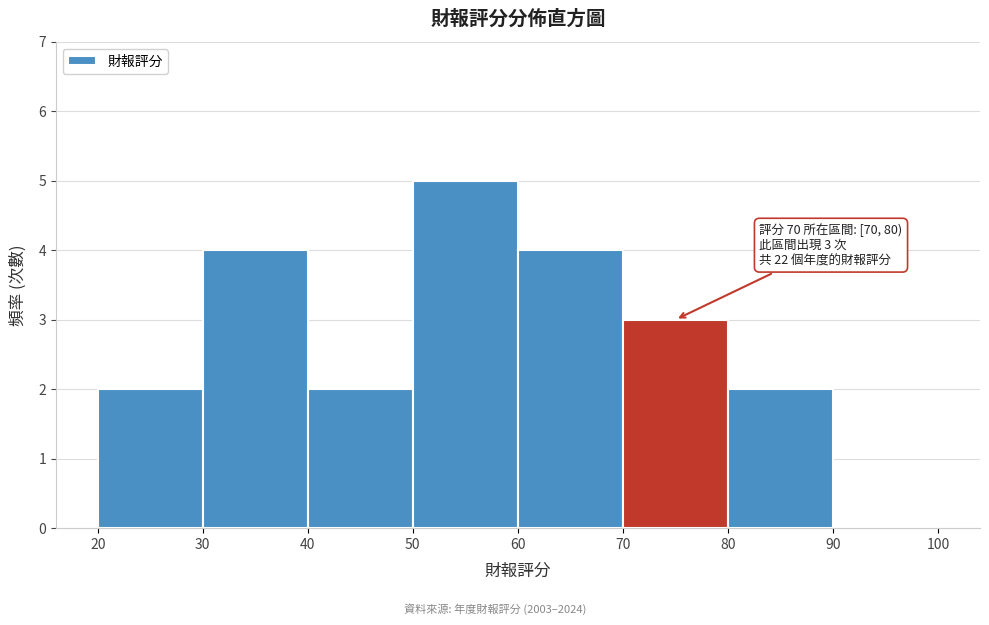

Over which range of the x-axis is the bar tallest?

50 to 60